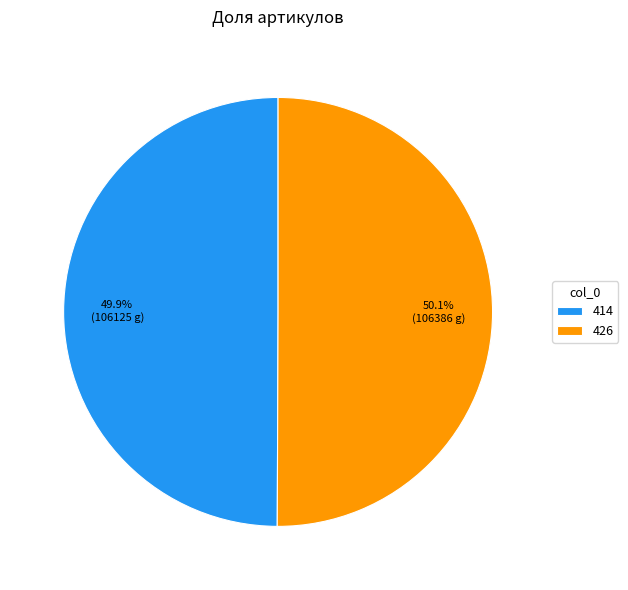

What percentage do 414 and 426 together represent?

100.0%